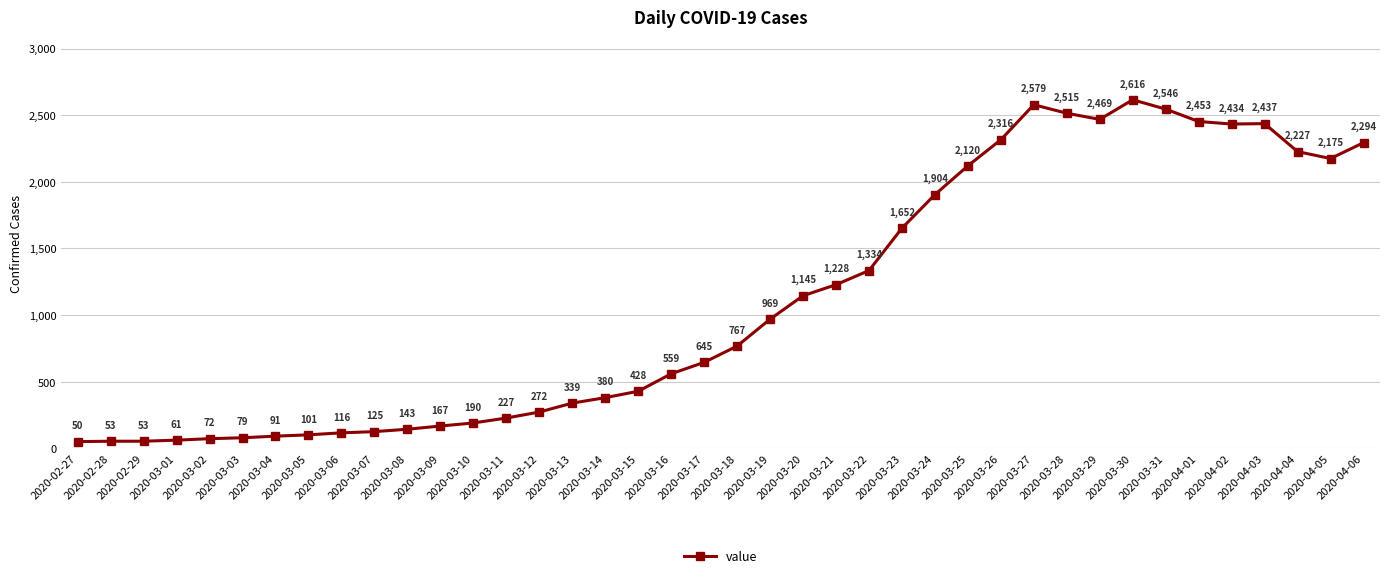

What is the sum of the values at 2020-03-10 and 2020-03-08?

333